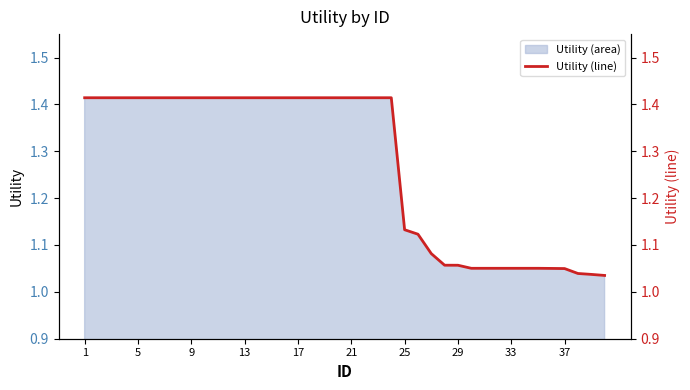

What is the difference between the maximum and minimum values?

0.4